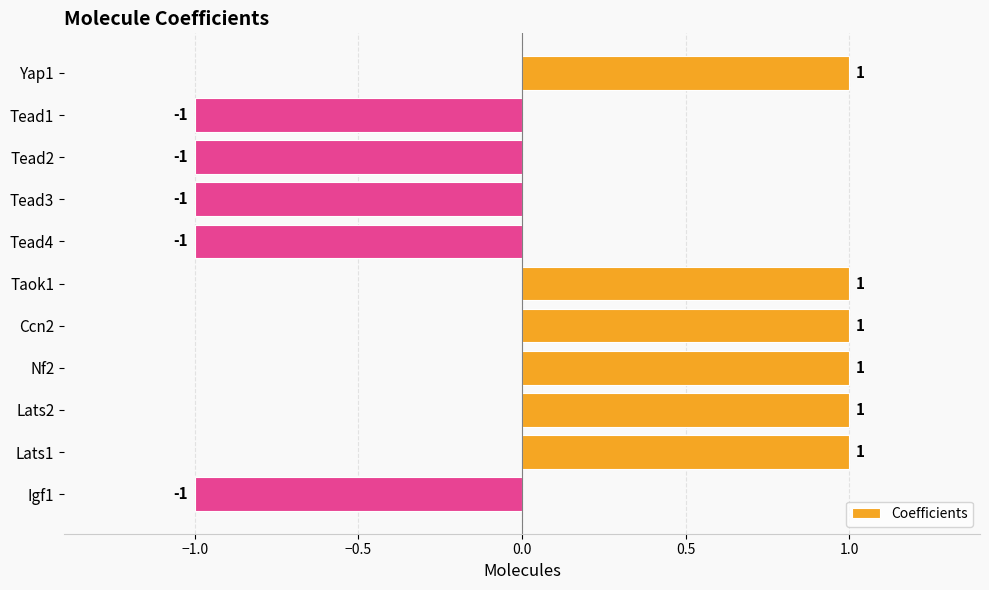

Reading top to bottom, what are all the values shown in this chart?

1	-1	-1	-1	-1	1	1	1	1	1	-1